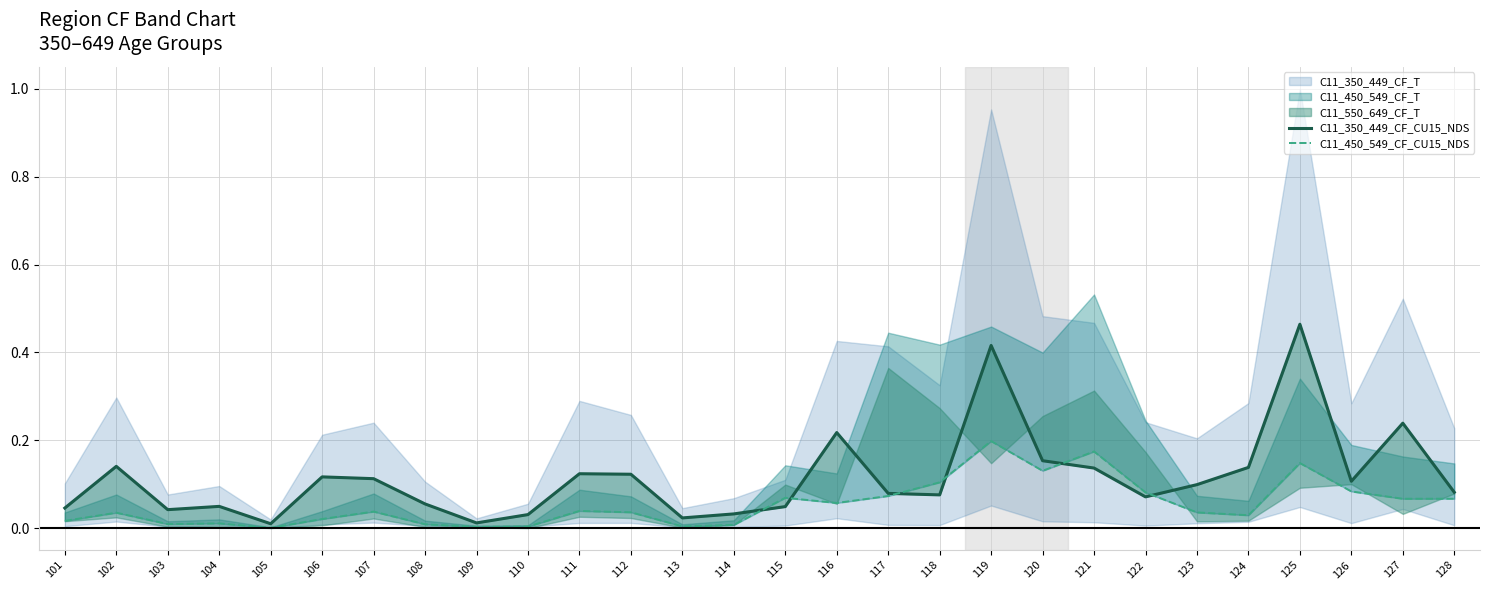

What is the total value across all series at 121?

0.3